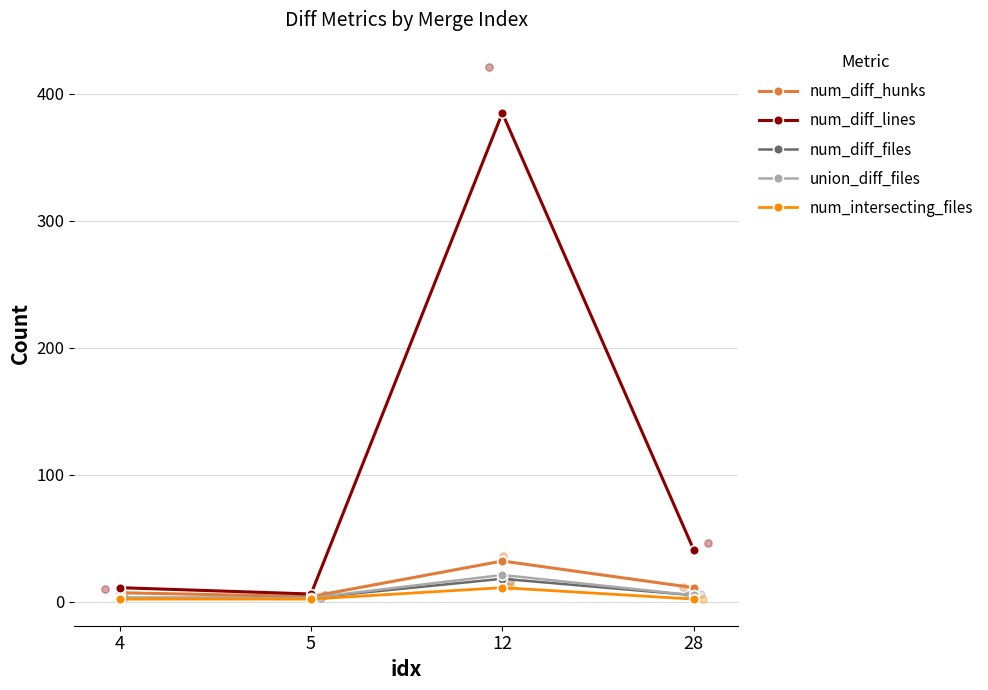

Which series has the widest spread of Y values?

num_diff_lines